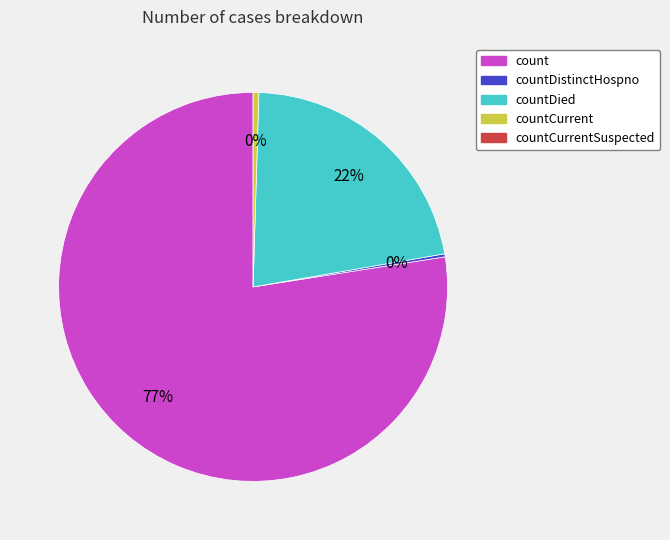

Is there a majority slice in this chart?

Yes